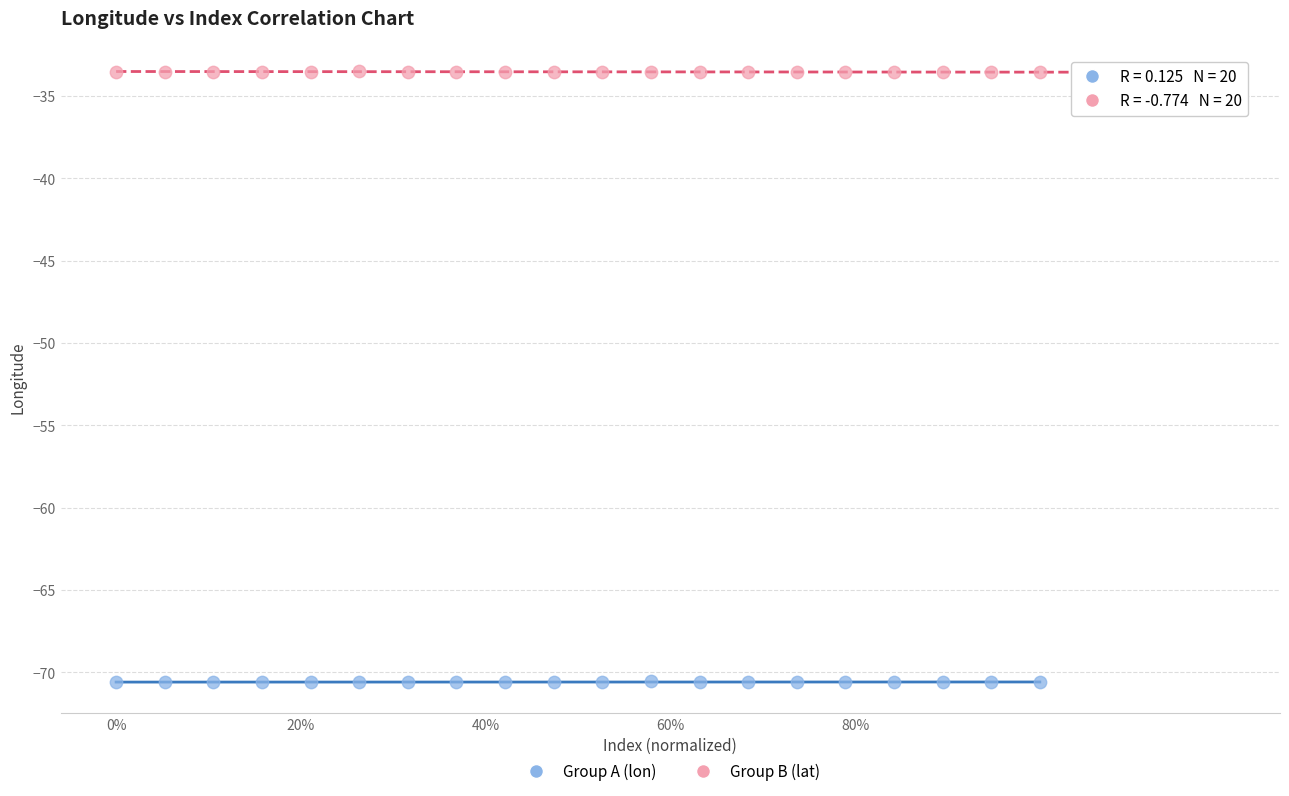

Across all data points, what is the range of Y values (max minus min)?

37.1